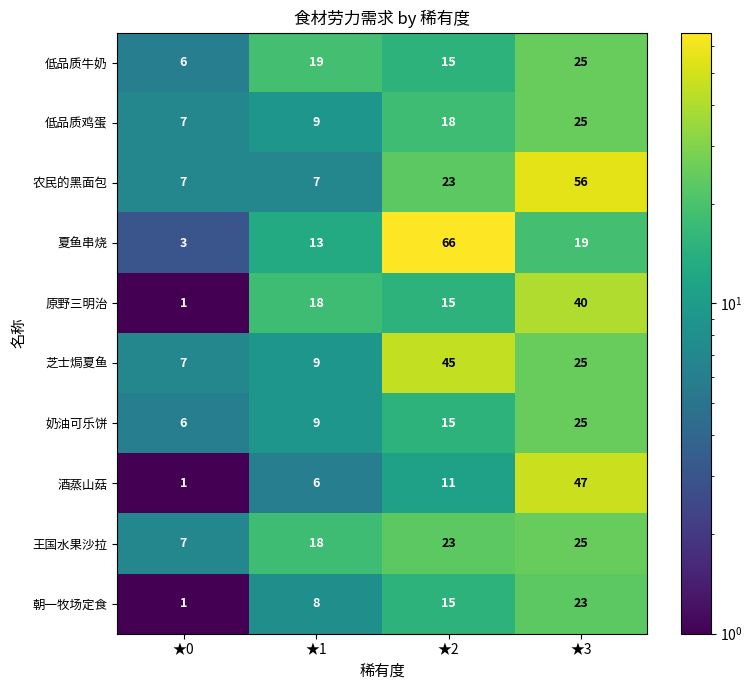

What is the total value across all series at ★3?

310